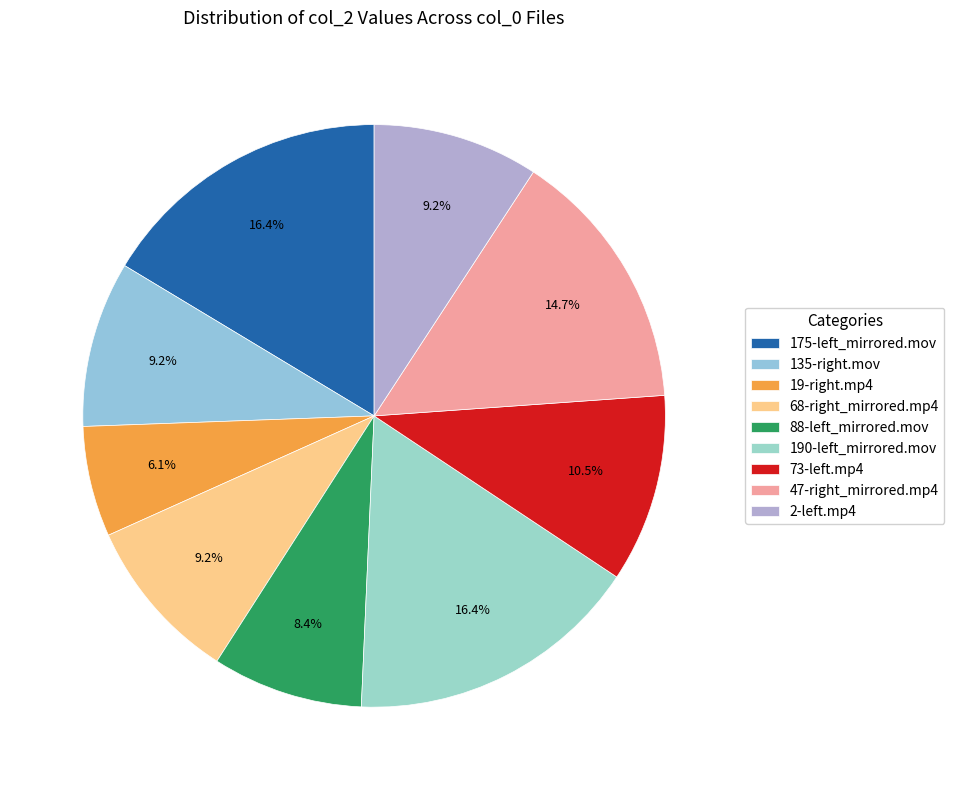

Rank the categories by value from lowest to highest.

19-right.mp4, 88-left_mirrored.mov, 135-right.mov, 68-right_mirrored.mp4, 2-left.mp4, 73-left.mp4, 47-right_mirrored.mp4, 175-left_mirrored.mov, 190-left_mirrored.mov